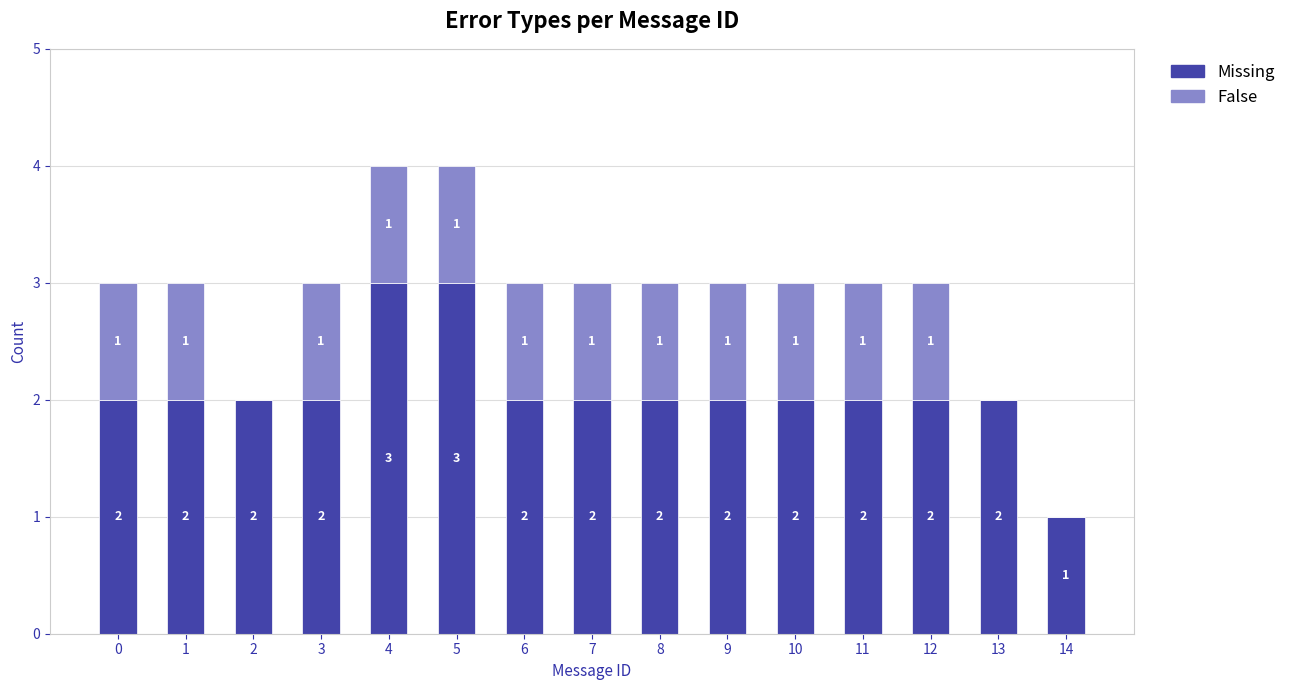

The value of Missing at 1 is 3. True or false?

False